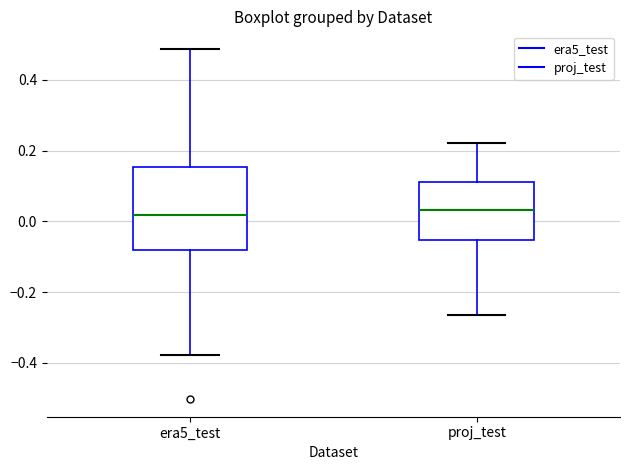

Which box is the tallest, from its lower edge to its upper edge?

era5_test